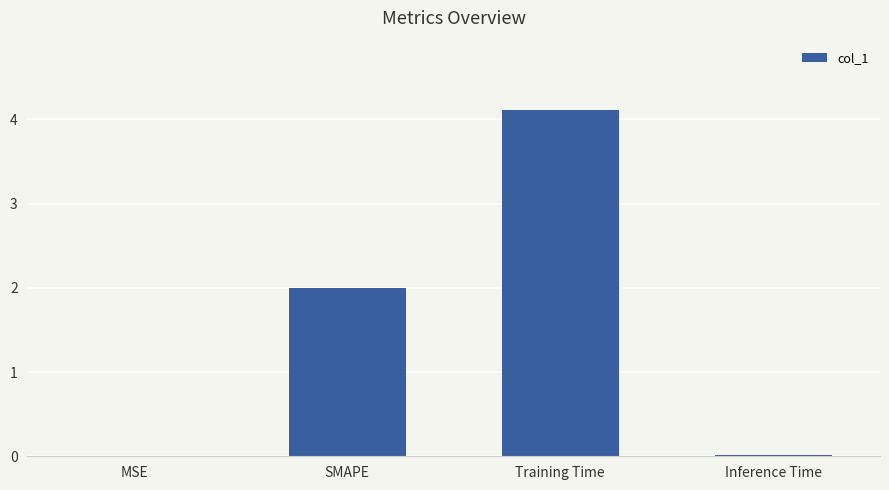

At which category does the chart reach its peak across all series?

Training Time